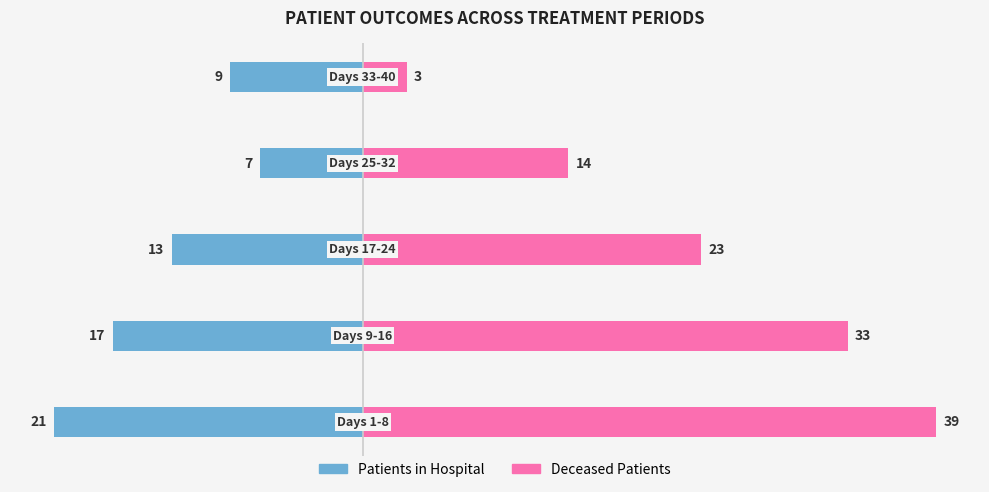

Count the deceased_patients values in the range 14 to 33.

3